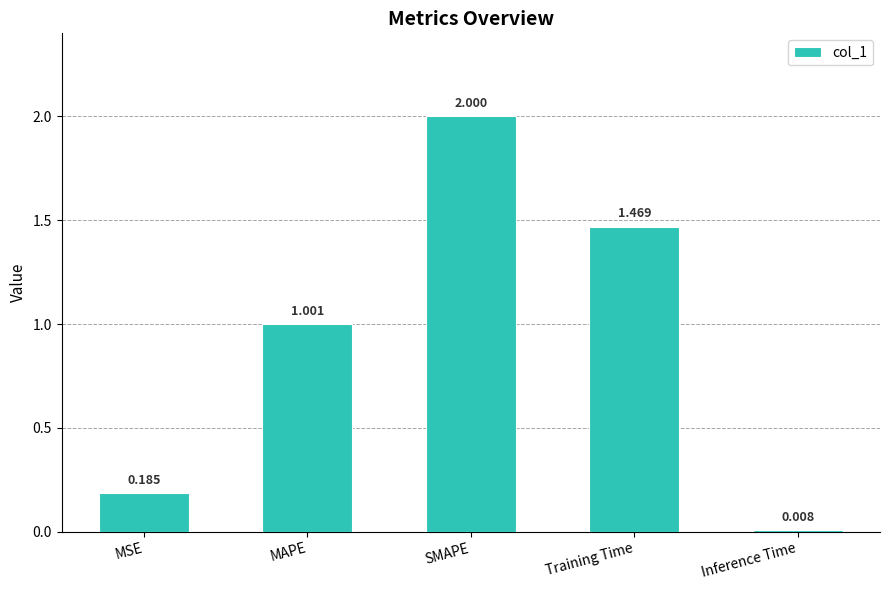

What is the label of the 2nd bar from the right?

Training Time